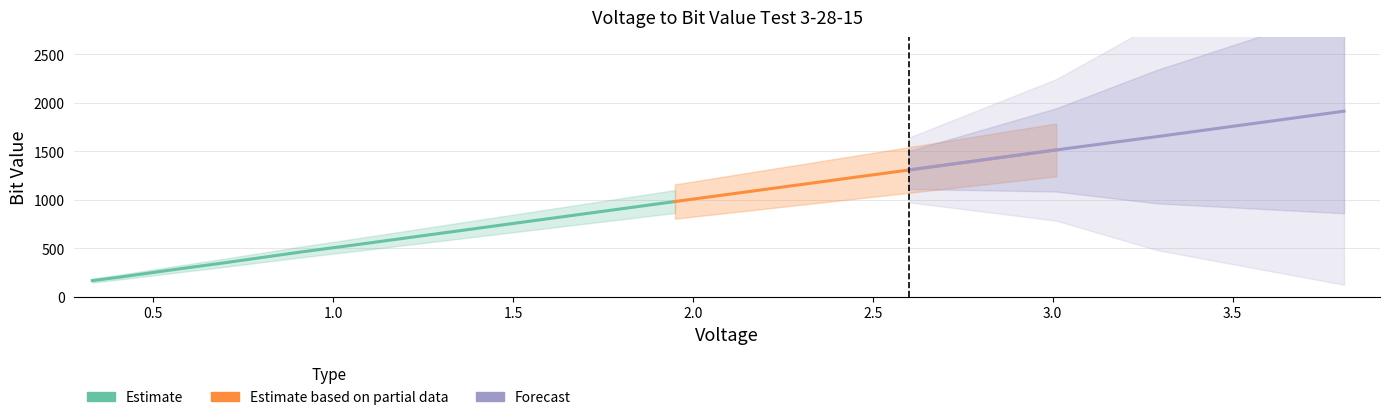

What is the maximum value shown in the chart?

1913